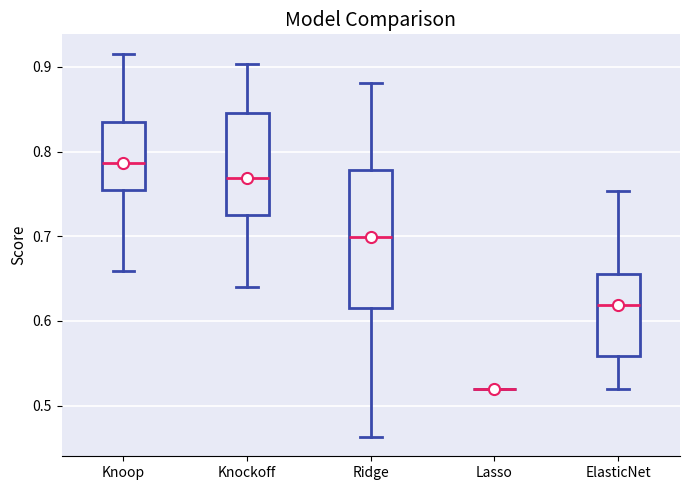

Which box is the tallest, from its lower edge to its upper edge?

Ridge